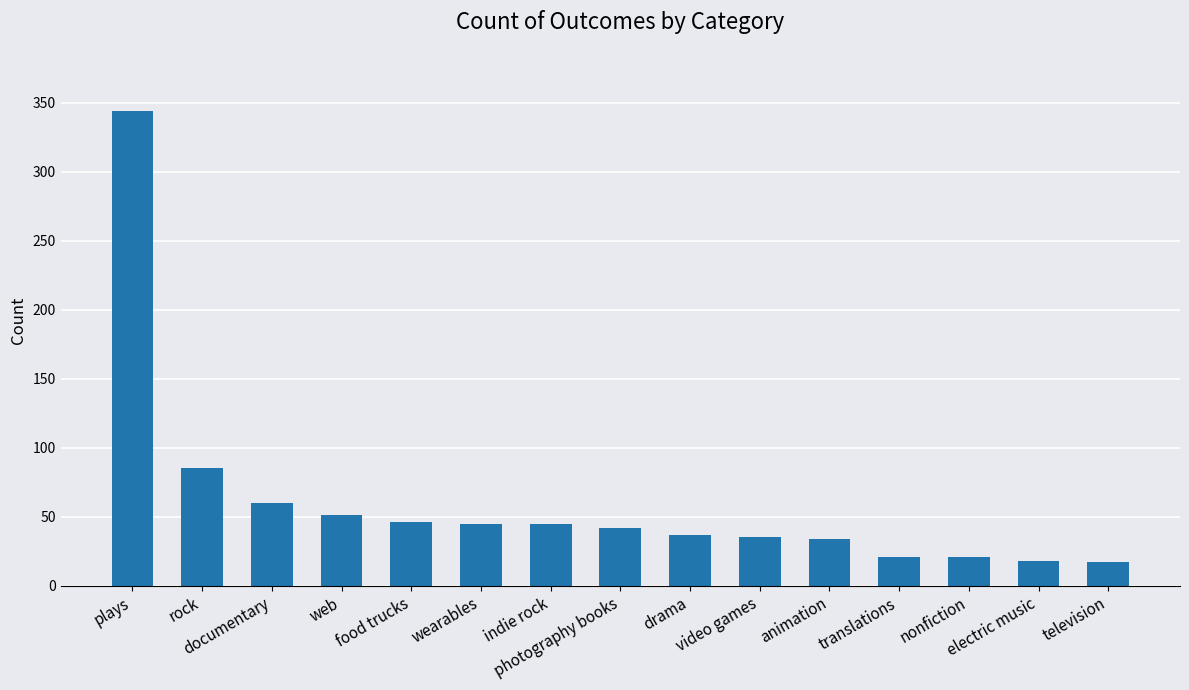

Where is the data nearest to the value 180?

rock